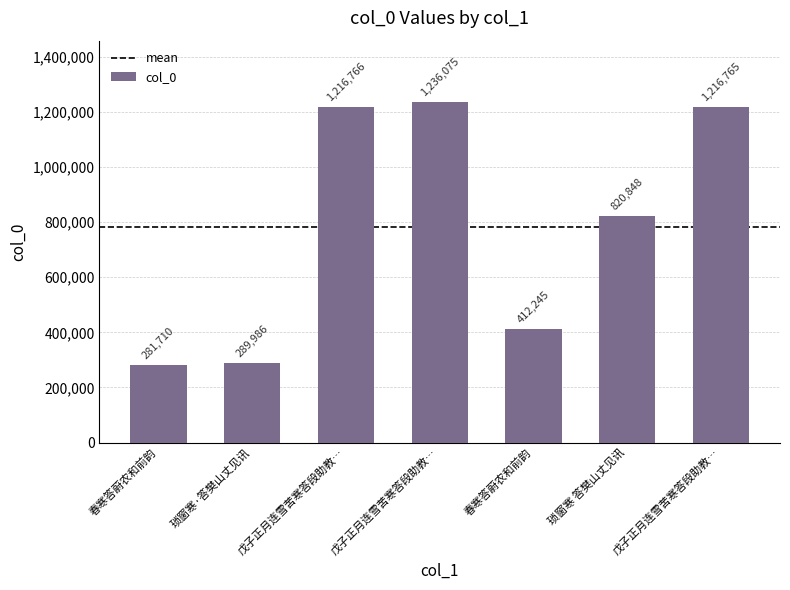

What is the average value?

782056